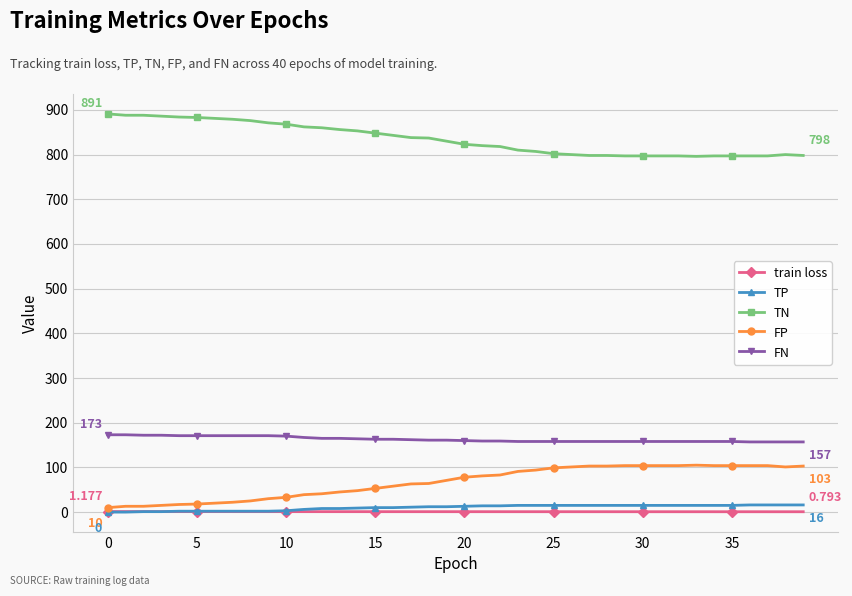

True or false: train loss and FN cross at least once.

False